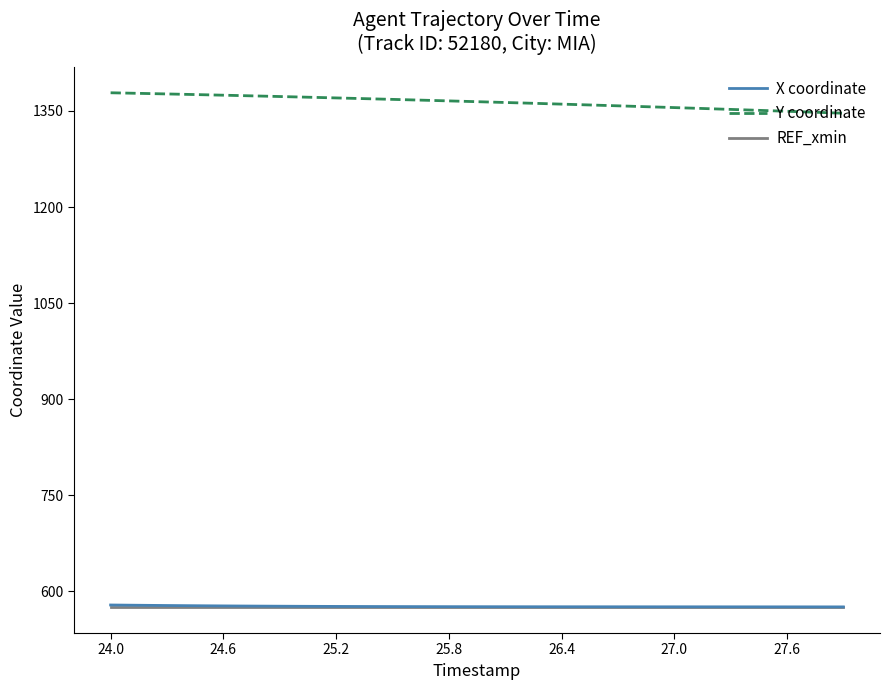

Which series has the largest total across all categories?

Y coordinate